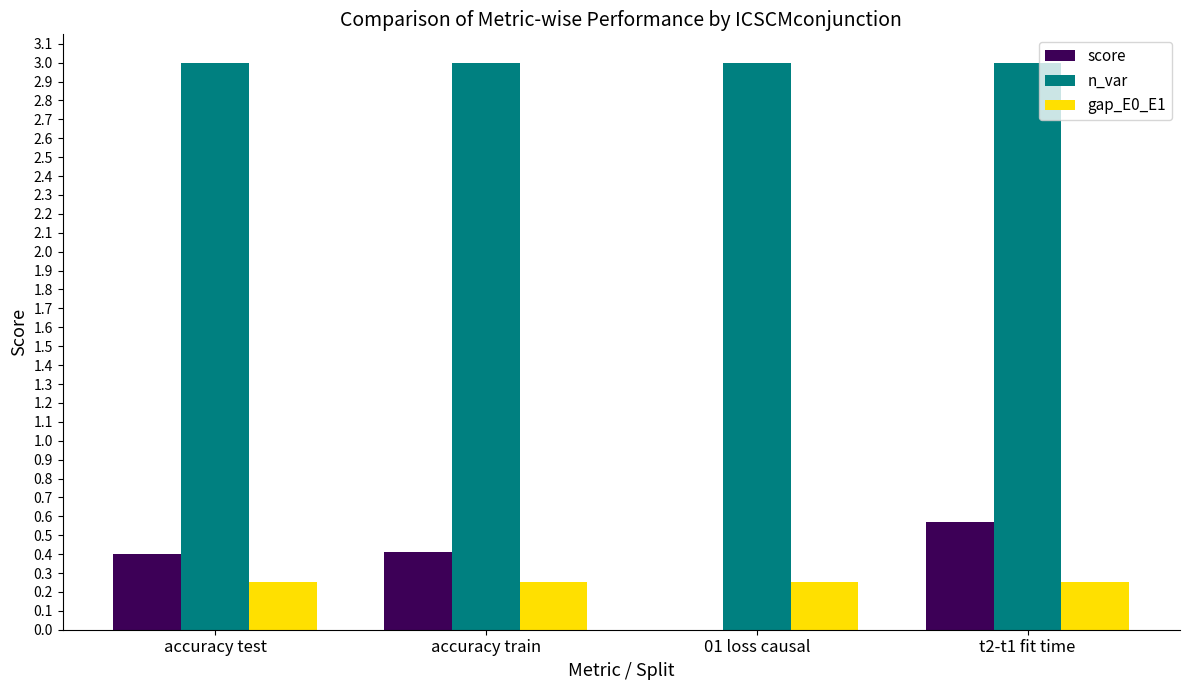

What is the approximate value of n_var at accuracy train?

3.0